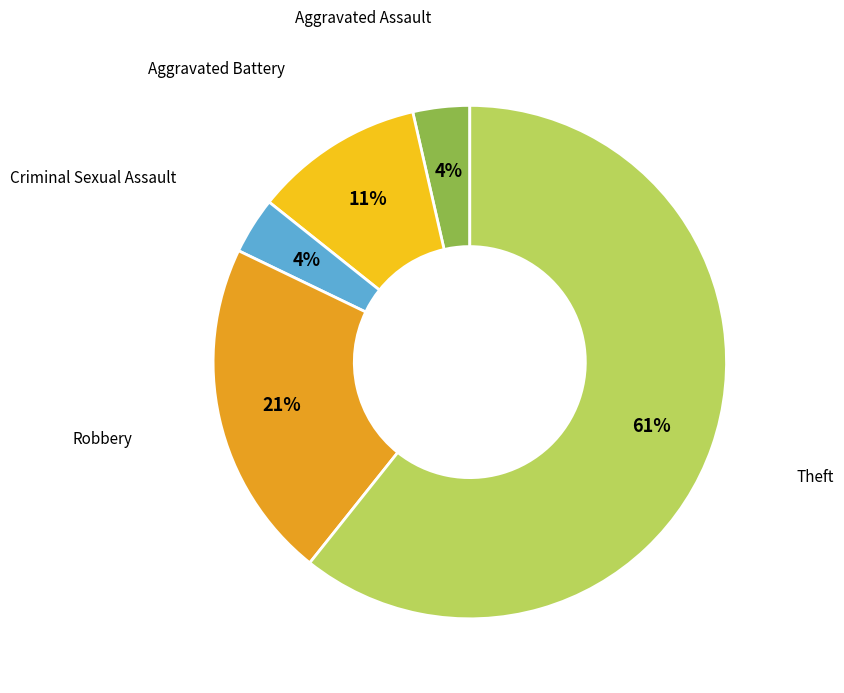

To the nearest percent, what is the average slice percentage?

20%